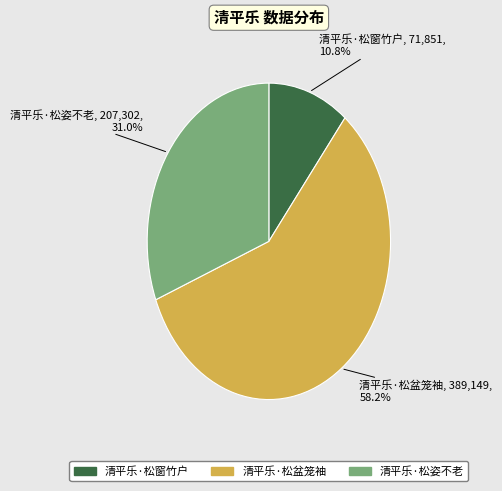

Rank the categories by value from lowest to highest.

清平乐·松窗竹户, 清平乐·松姿不老, 清平乐·松盆笼袖